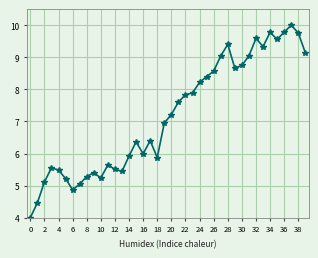

Is this an area chart (filled region under the line)?

No